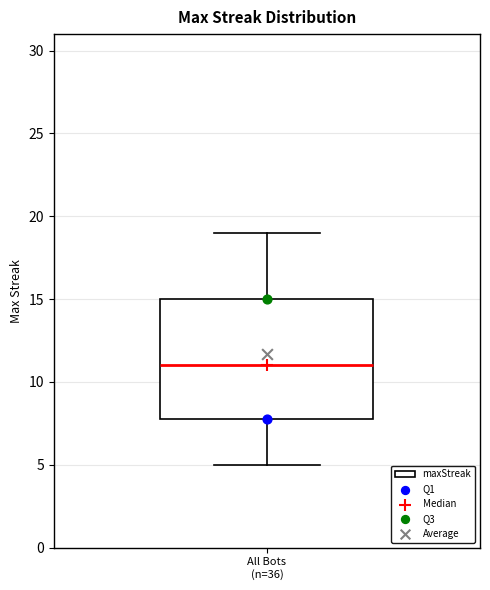

Transcribe this box plot: give where the median line is, the range the box spans, and where the two whiskers end, as read against the y-axis. The values are not printed on the chart, so give them approximately, as read against the axis.

median 11, box 8 to 15, whiskers 5 to 19